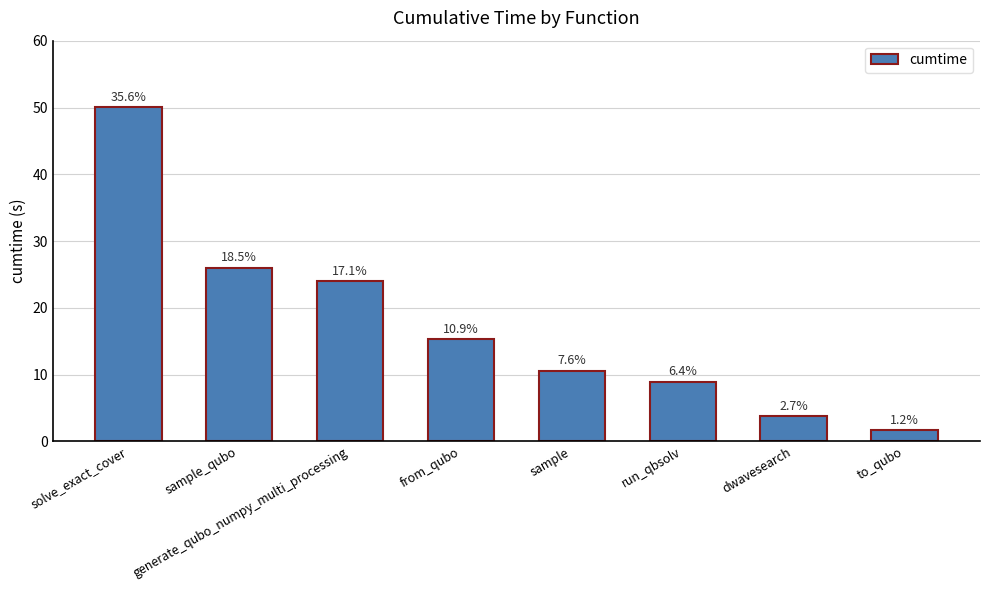

What is the difference between the values at run_qbsolv and to_qubo?

7.3